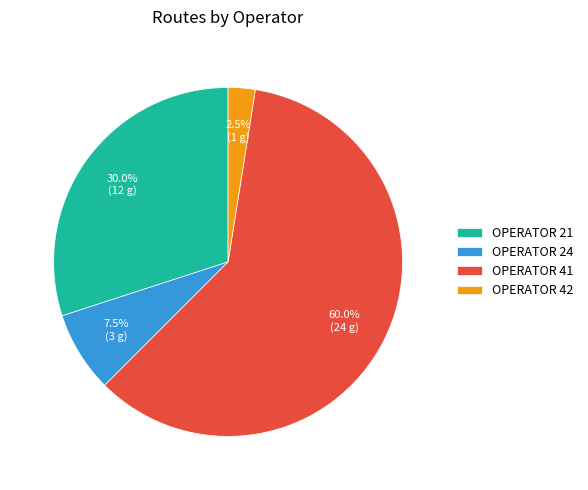

Does any single category account for the majority?

Yes